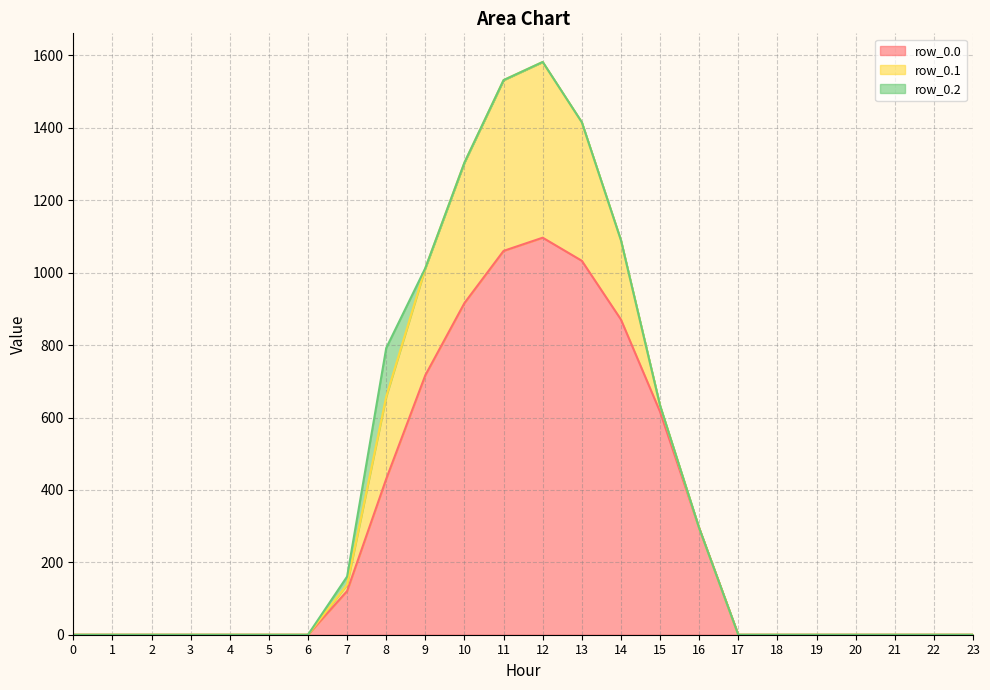

Between 5 and 13, which series saw the biggest shift?

row_0.0